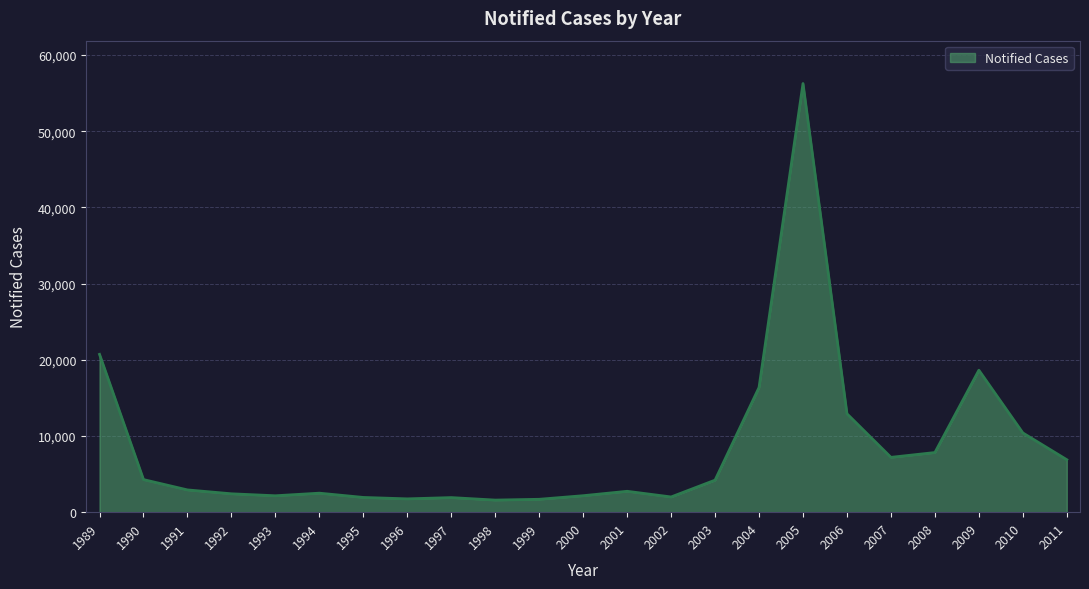

Does the chart display data point markers on the line(s)?

No